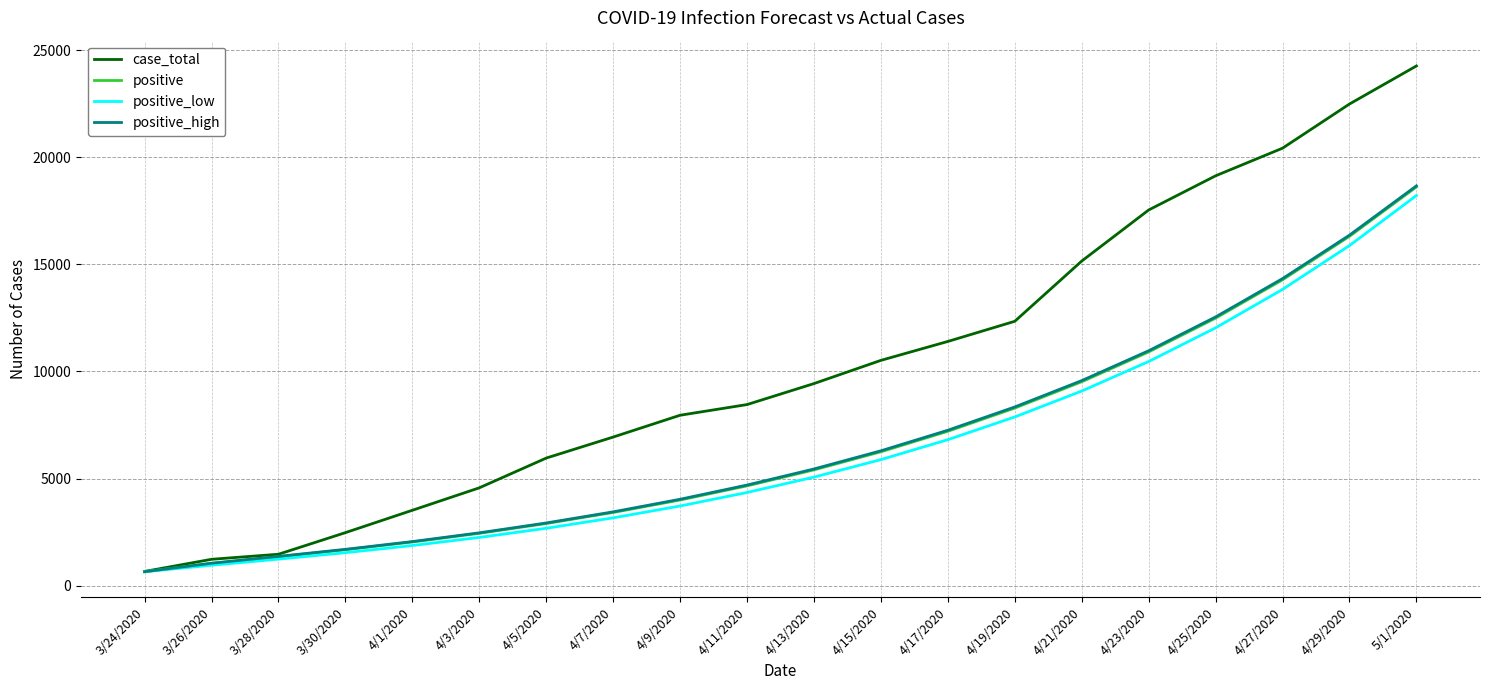

Reading right to left, transcribe all the data shown in this chart.

case_total: 24262.0	22485.0	20423.0	19133.0	17537.0	15153.0	12341.0	11400.0	10517.0	9433.0	8453.0	7955.0	6936.0	5955.0	4566.0	3518.0	2474.0	1465.0	1229.0	662.0
positive: 18613.6	16309.1	14278.4	12488.5	10910.3	9518.4	8290.3	7206.4	6249.4	5404.3	4657.6	3997.6	3414.1	2898.0	2441.3	2036.6	1676.5	1350.9	1035.9	650.0
positive_low: 18212.4	15876.3	13829.5	12035.6	10463.0	9084.2	7874.9	6813.9	5882.9	5065.7	4348.1	3717.9	3164.3	2677.6	2249.5	1872.2	1537.8	1236.9	953.0	650.0
positive_high: 18663.5	16362.7	14333.8	12544.3	10965.3	9571.7	8341.3	7254.5	6294.4	5445.8	4695.5	4031.9	3444.7	2925.0	2464.8	2056.7	1693.5	1364.9	1046.1	650.0